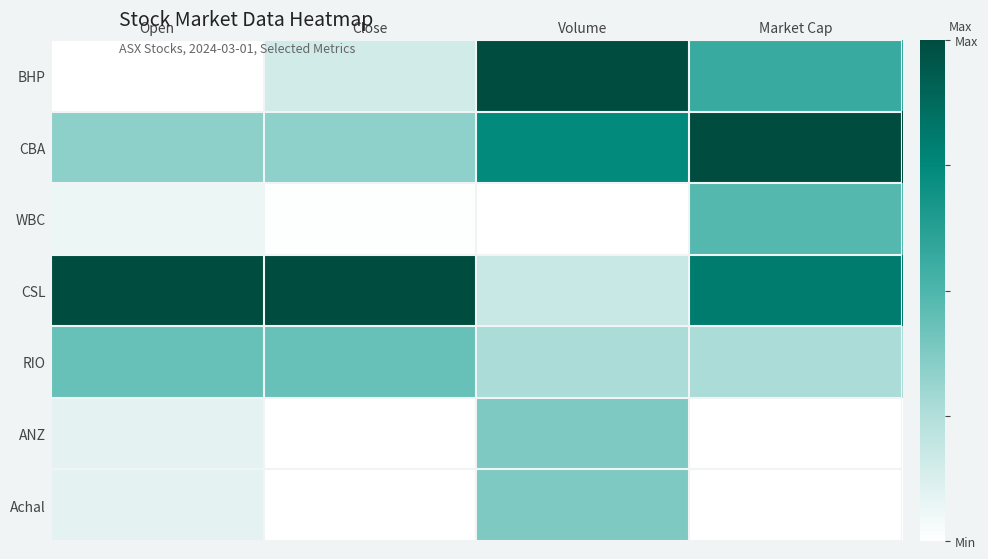

Rank the series at Volume from highest to lowest value.

BHP, CBA, ANZ, Achal, RIO, CSL, WBC